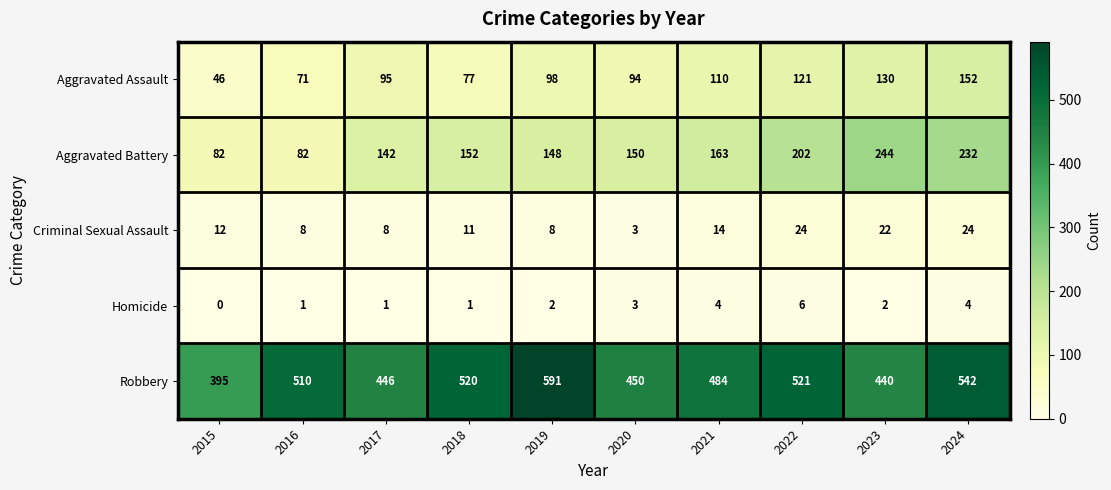

At 2024, list the series in order from smallest to largest.

Homicide, Criminal Sexual Assault, Aggravated Assault, Aggravated Battery, Robbery